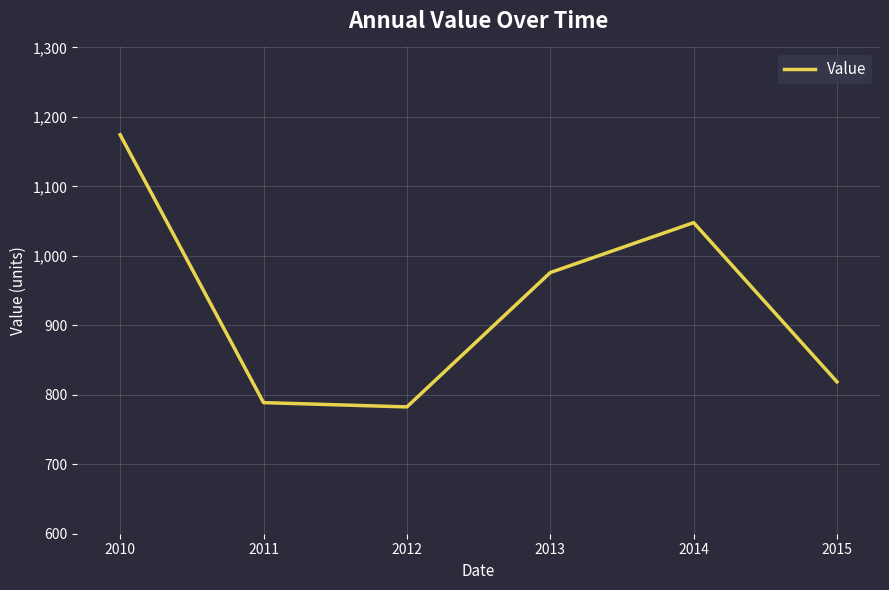

Where does the data first go above 975?

2010